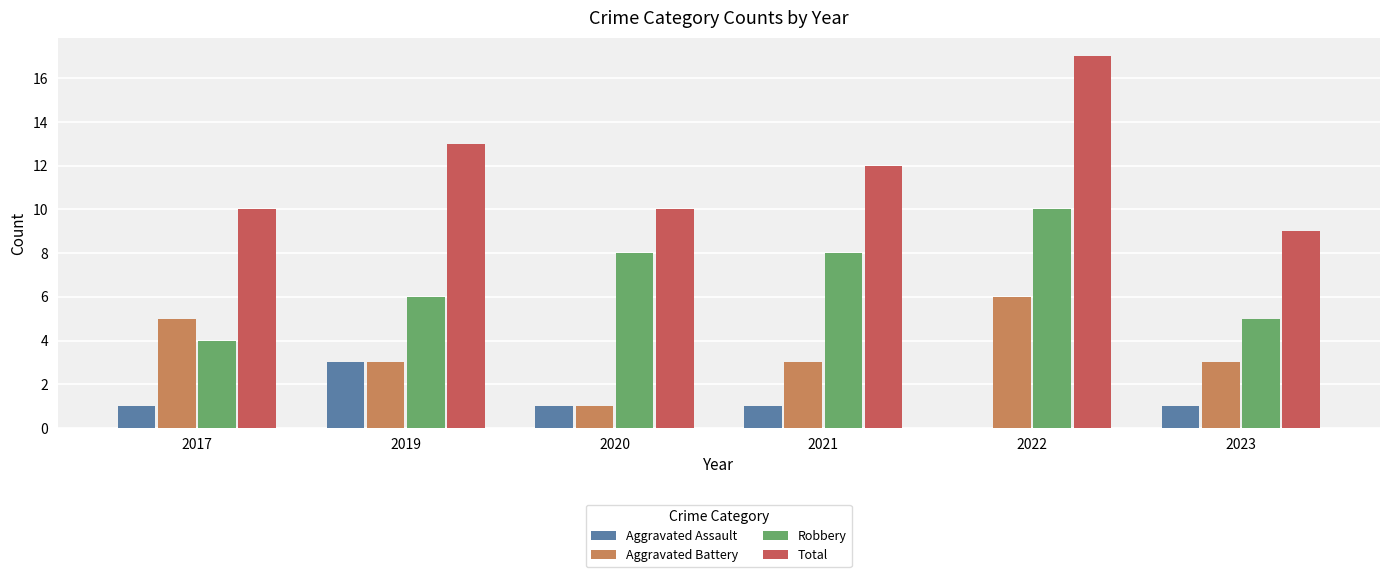

Count the number of categories in the chart.

6